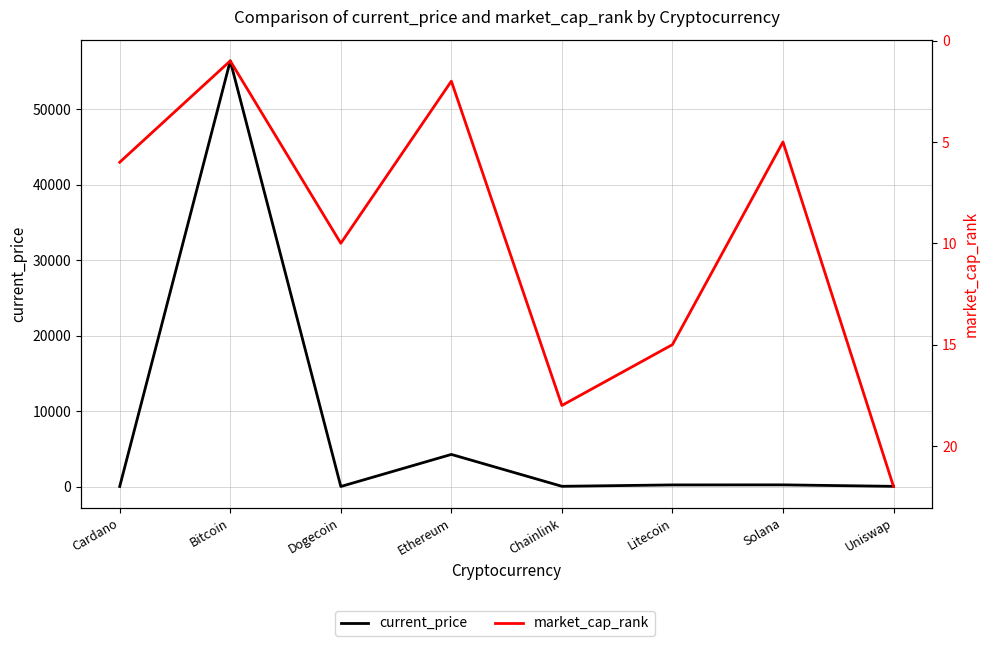

Reading right to left, what are all the values shown in this chart?

current_price: Uniswap=21.8	Solana=217.8	Litecoin=210.6	Chainlink=26.3	Ethereum=4252.8	Dogecoin=0.2	Bitcoin=56420.0	Cardano=1.7
market_cap_rank: Uniswap=22.0	Solana=5.0	Litecoin=15.0	Chainlink=18.0	Ethereum=2.0	Dogecoin=10.0	Bitcoin=1.0	Cardano=6.0